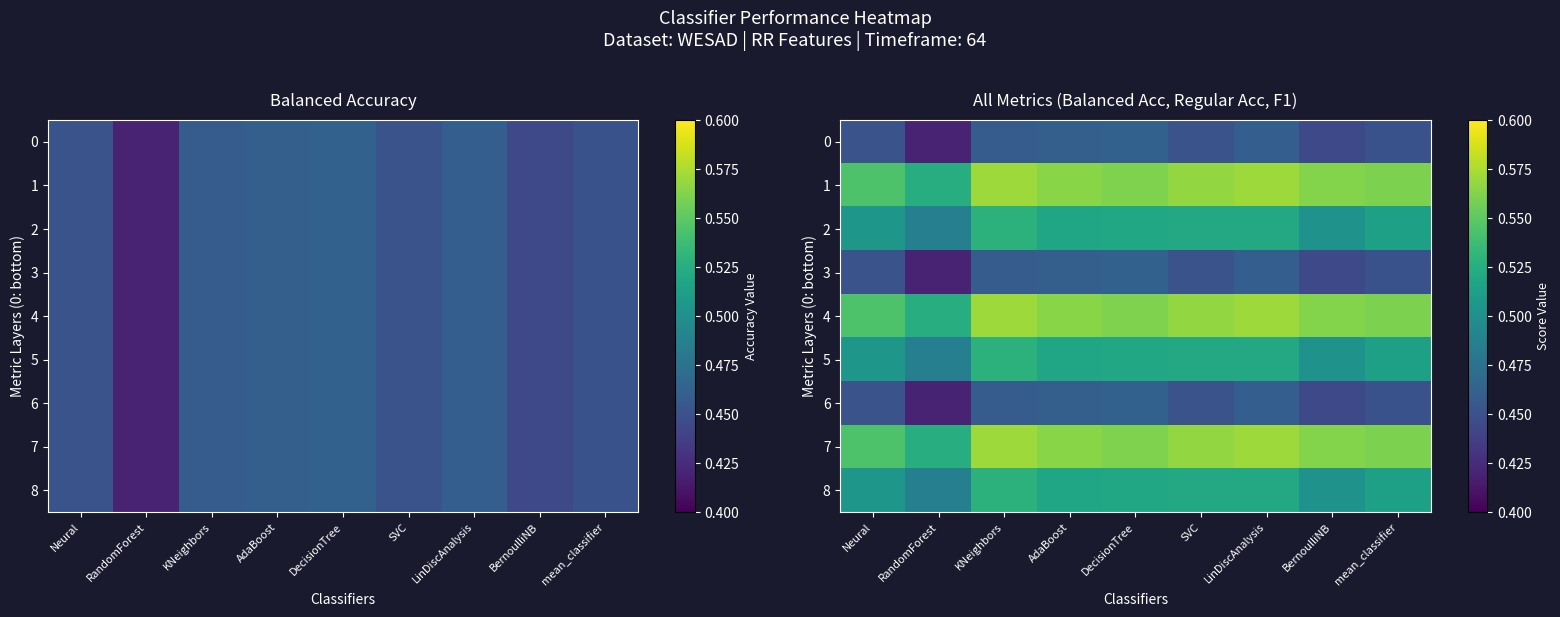

Count the number of categories in the chart.

9